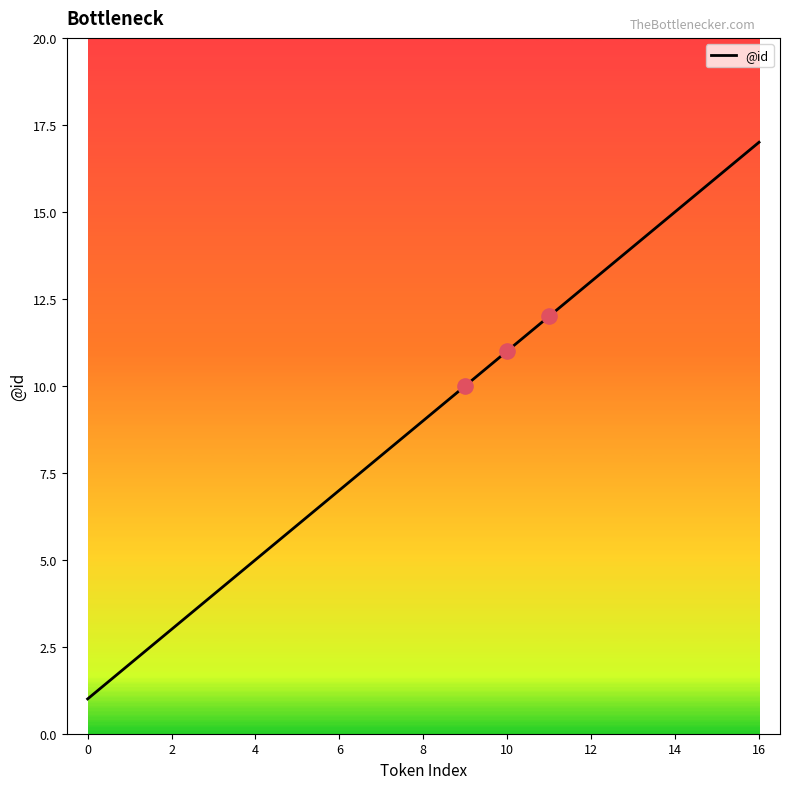

What is the difference between the maximum and minimum values?

16